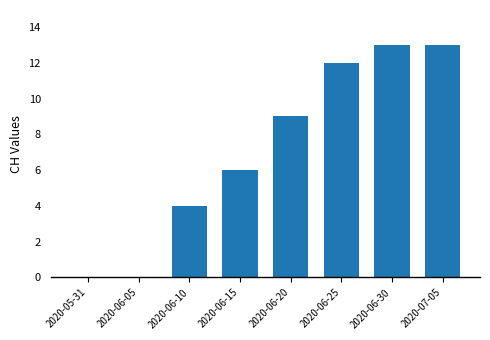

What is the sum of the values at 2020-06-25 and 2020-06-30?

25